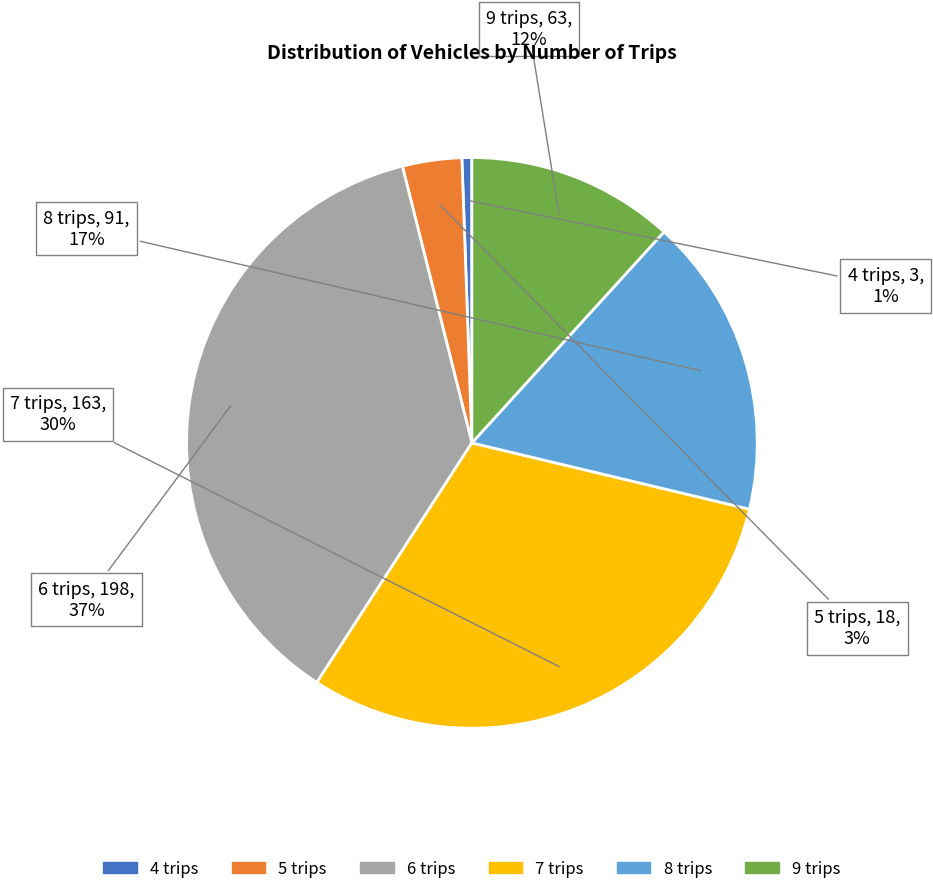

The 8 trips slice represents 29% of the pie. True or false?

False